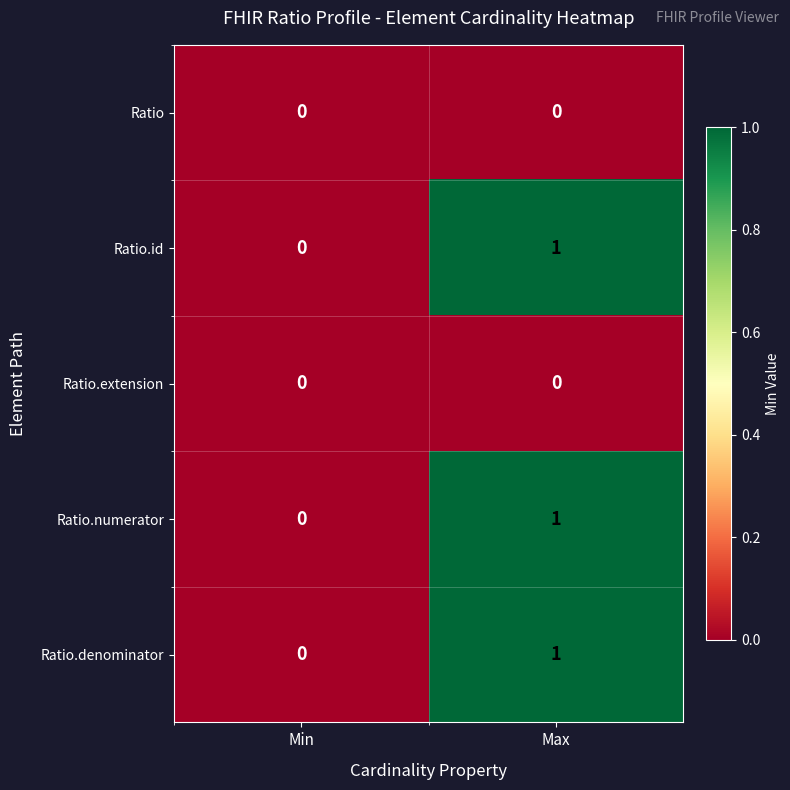

At which category is the sum across all series the highest?

Max